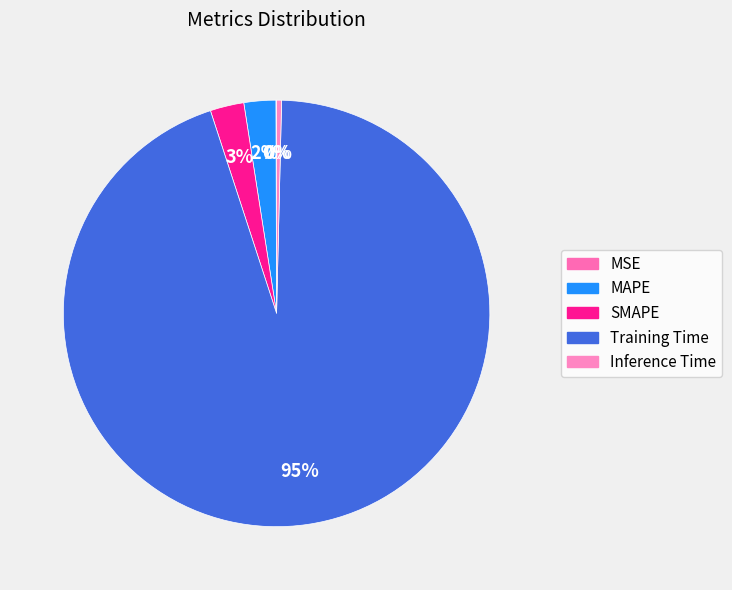

Is it true that Training Time is 80% of the pie?

False